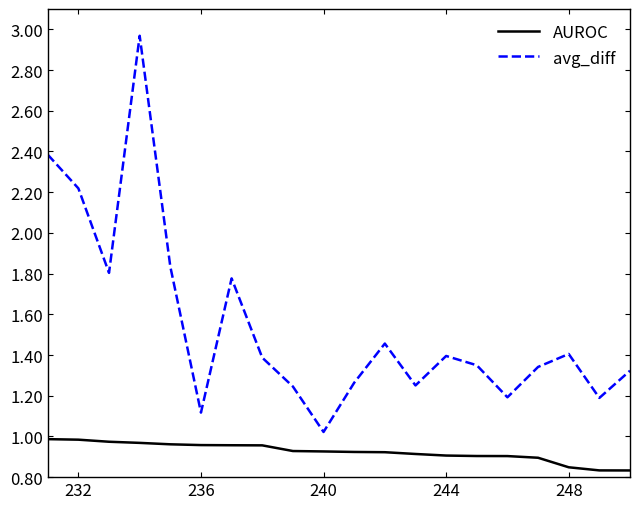

Which series has the widest spread of values?

avg_diff